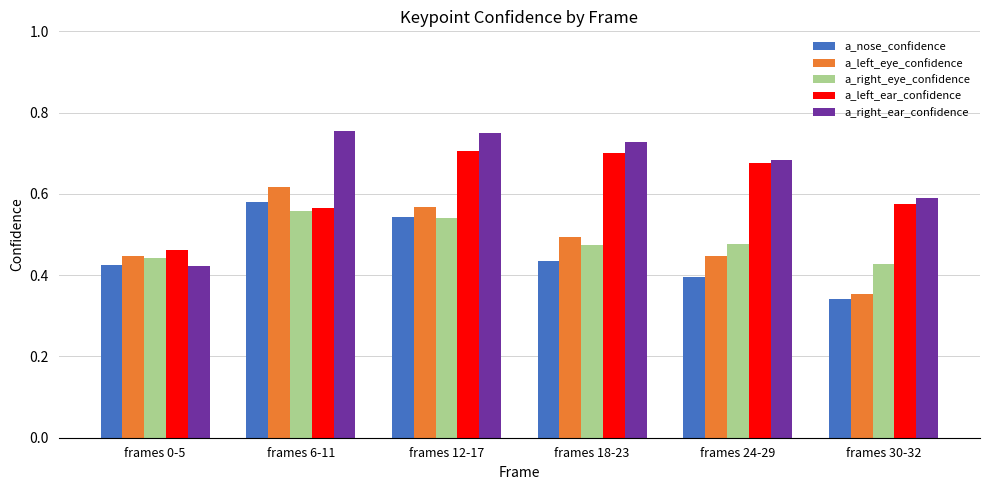

How many series are shown in this chart?

5